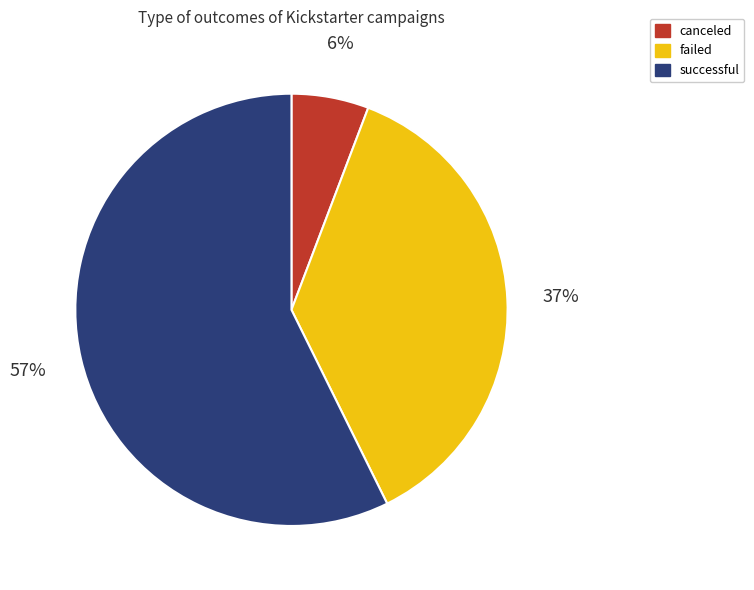

Between successful and canceled, which is larger?

successful